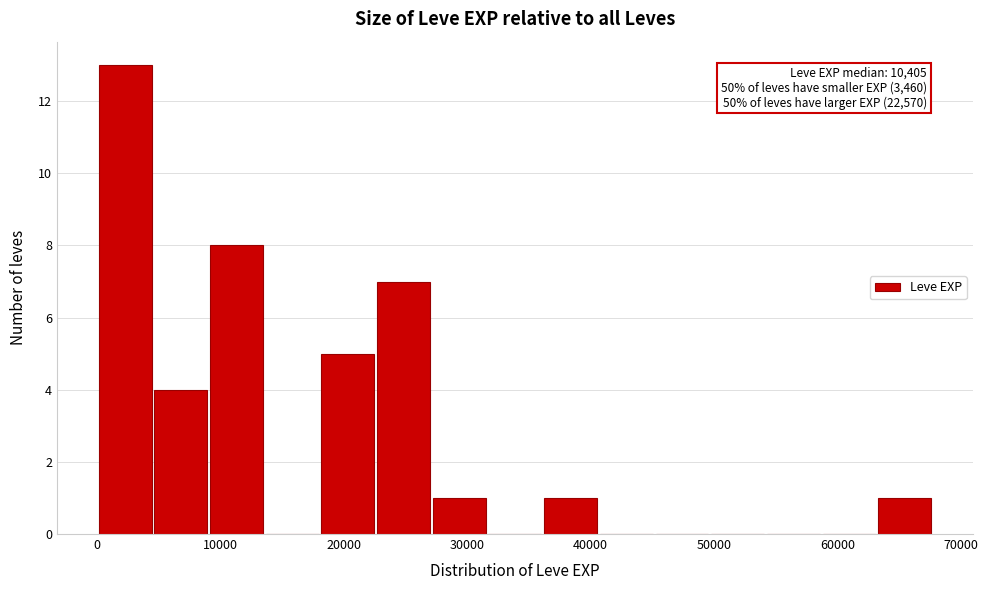

Which range on the x-axis has the tallest bar?

0 to 5000